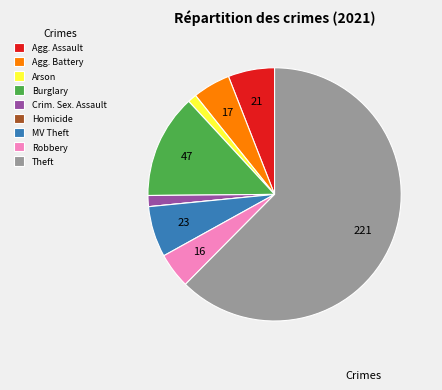

The Crim. Sex. Assault slice represents 11% of the pie. True or false?

False